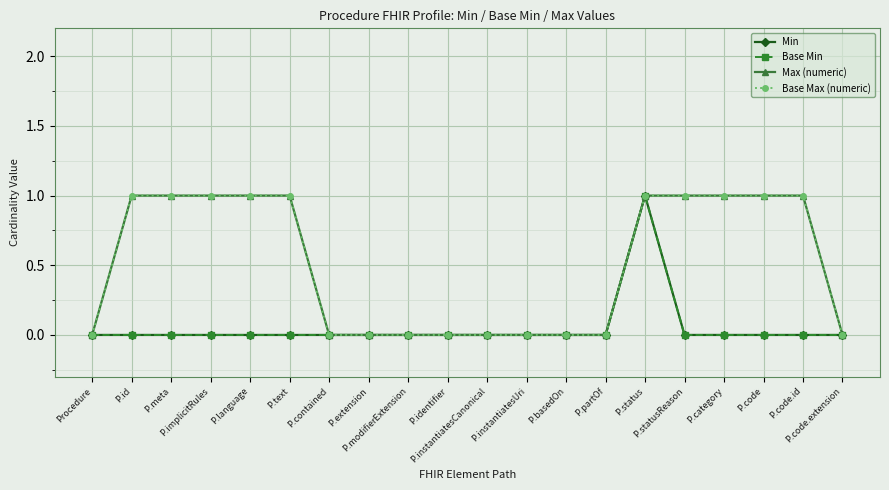

Does the chart have visible grid lines?

Yes